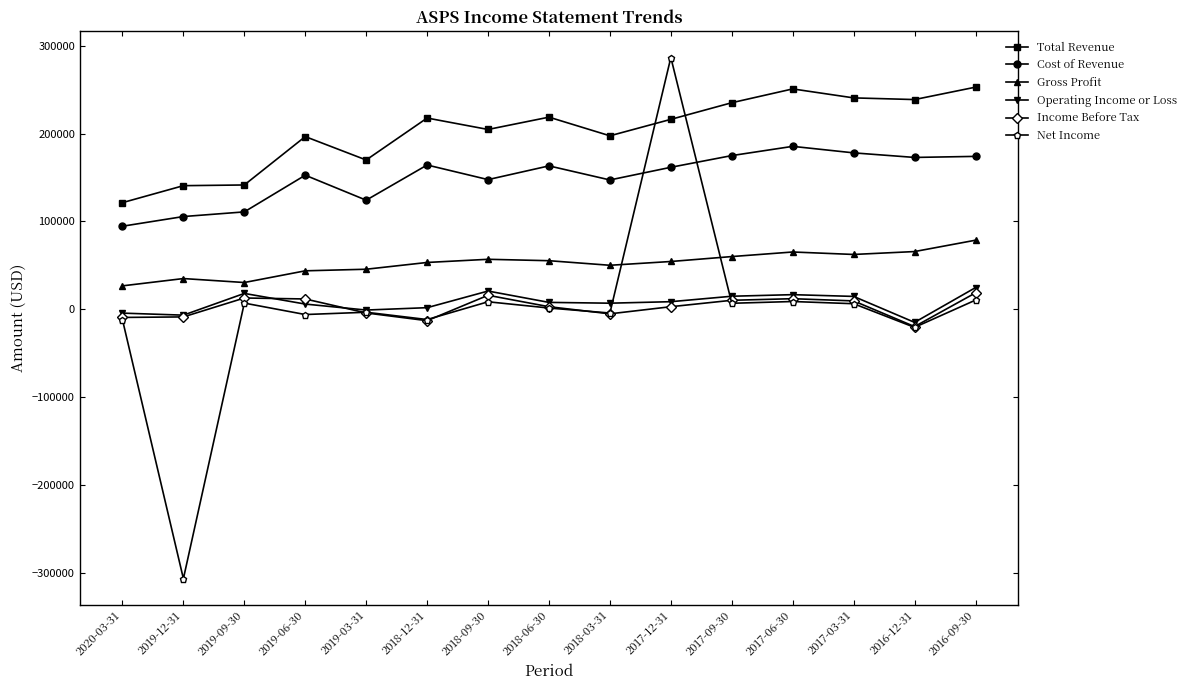

True or false: Operating Income or Loss and Gross Profit cross at least once.

False